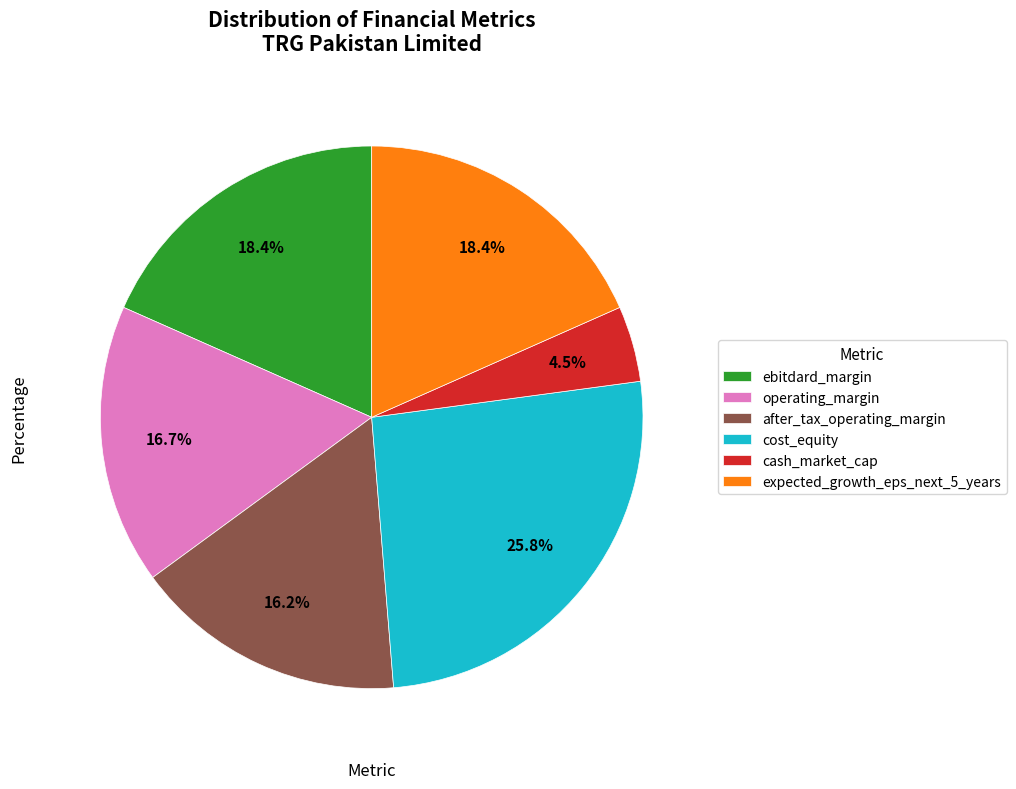

How many segments does this pie chart have?

6